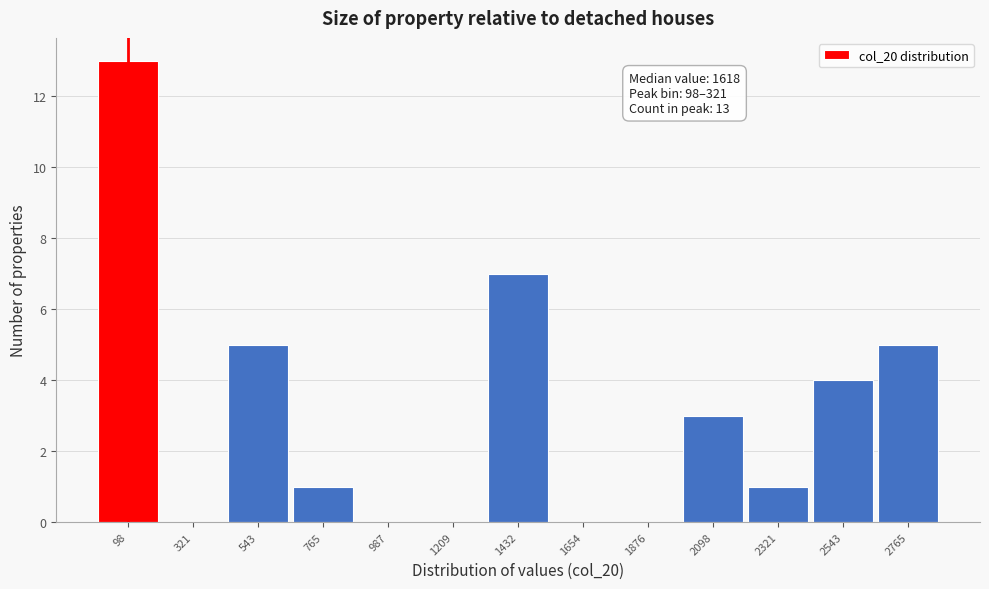

Reading right to left, extract all data points from this chart.

2765=5	2543=4	2321=1	2098=3	1876=0	1654=0	1432=7	1209=0	987=0	765=1	543=5	321=0	98=13